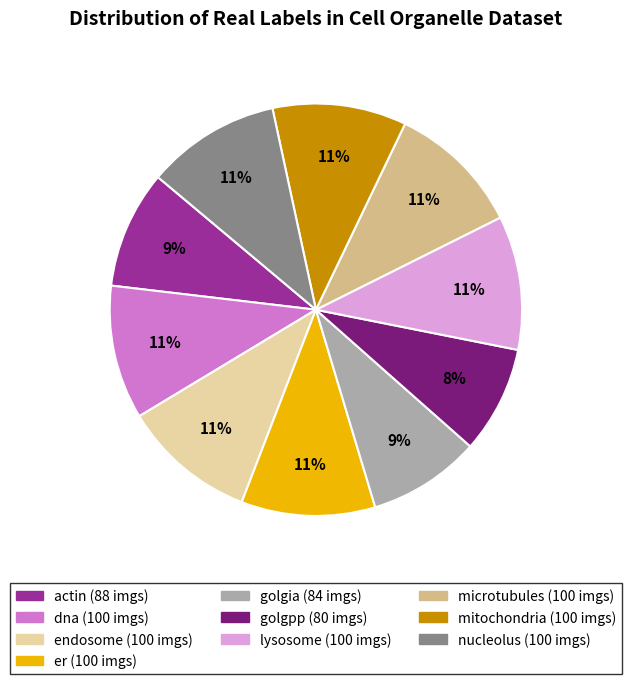

How many segments does this pie chart have?

10